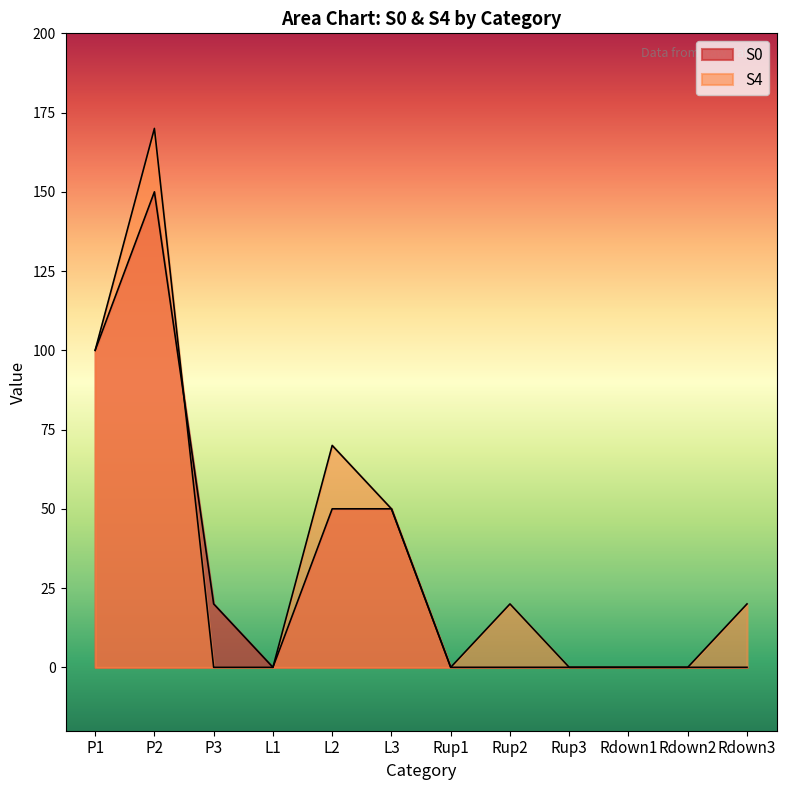

What is the difference between the second highest and second lowest values in the S4 series?

100